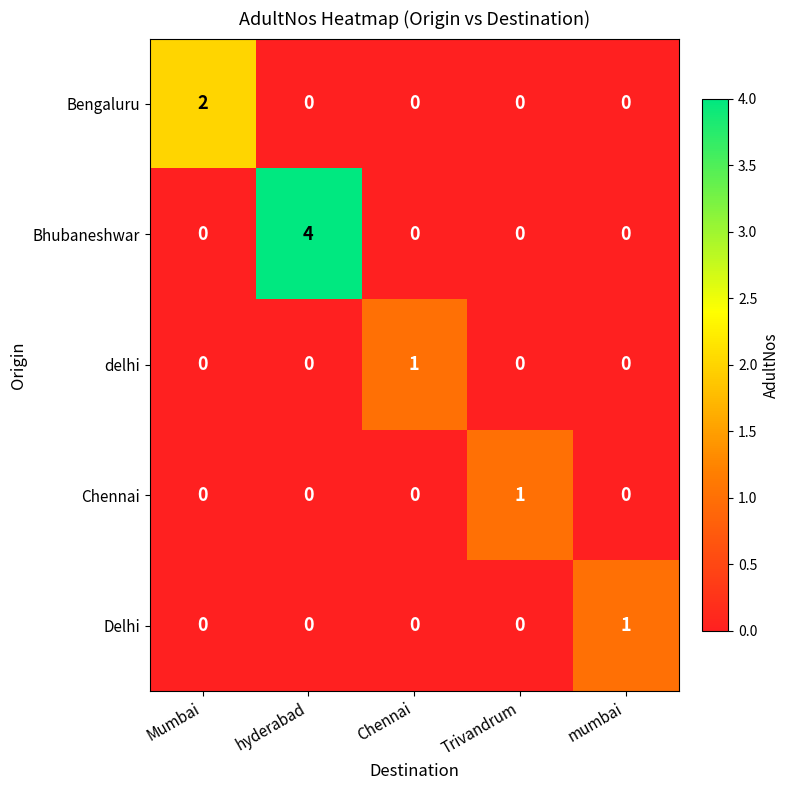

Count the number of data series in this chart.

5